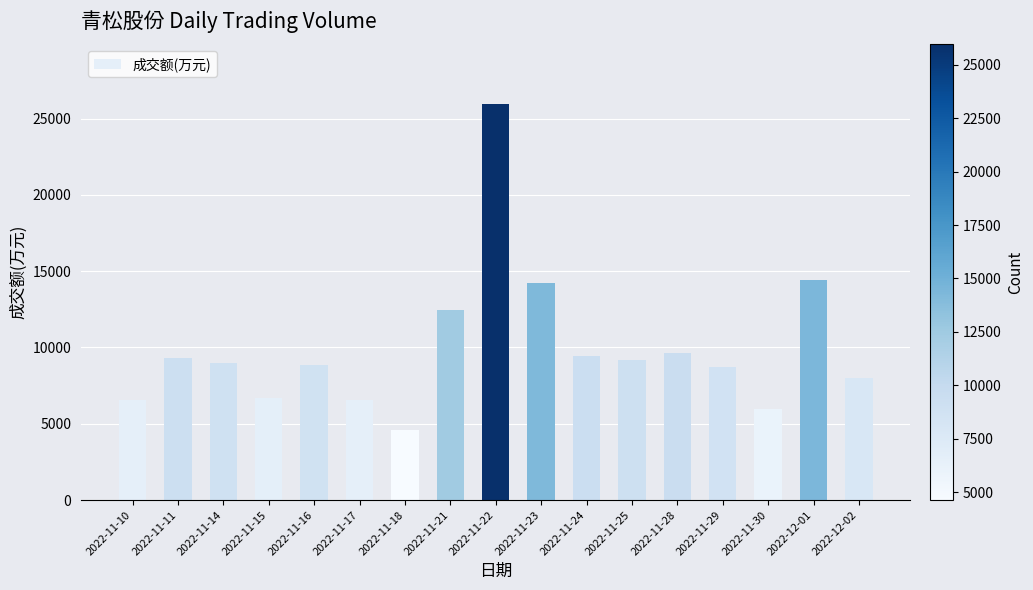

Is it true that the value at 2022-11-14 is 8976?

True